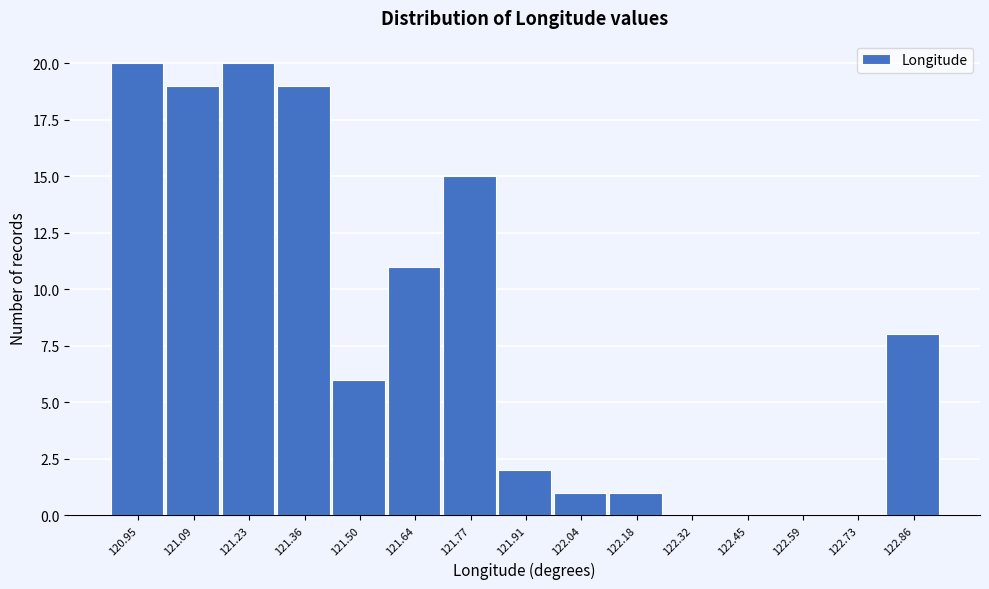

Reading left to right, transcribe all the data shown in this chart.

120.95=20	121.09=19	121.23=20	121.36=19	121.50=6	121.64=11	121.77=15	121.91=2	122.04=1	122.18=1	122.32=0	122.45=0	122.59=0	122.73=0	122.86=8